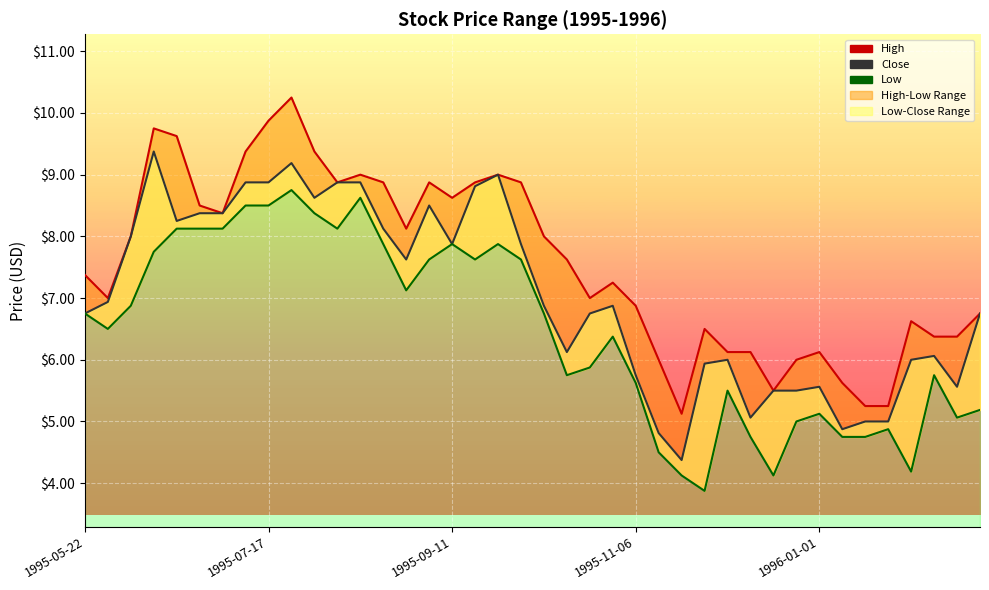

What is the difference between the second highest and second lowest values in the Low series?

4.5